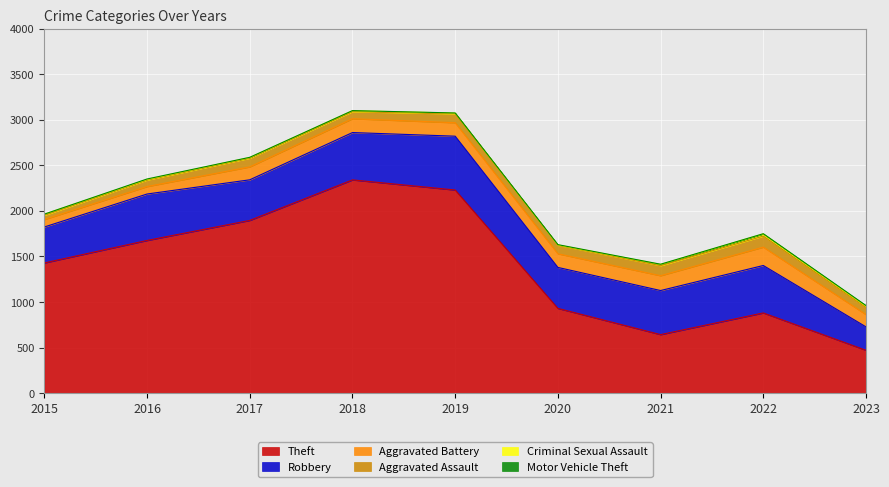

Between 2019 and 2022, which is larger?

2019